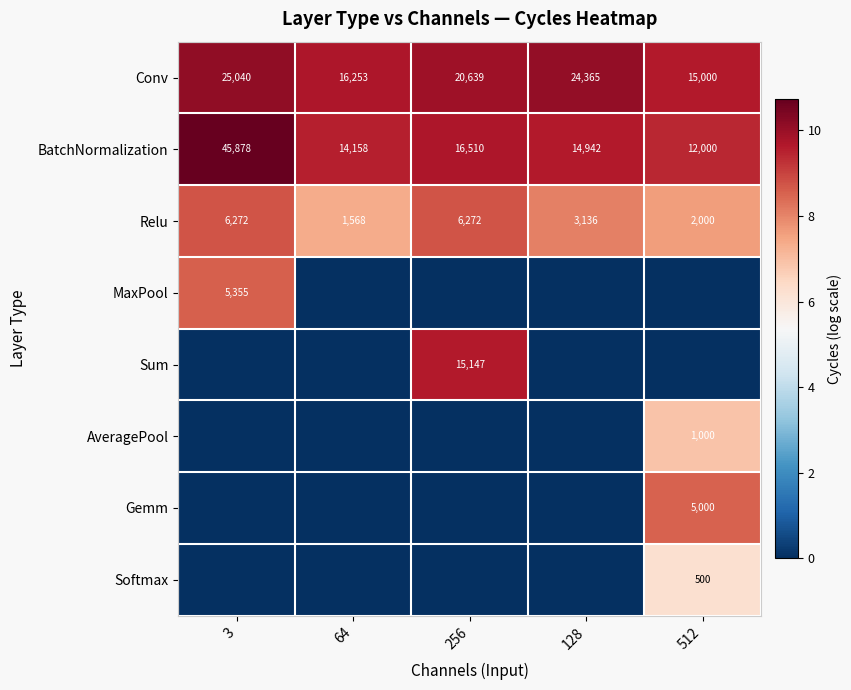

List the labels in order of Conv value, smallest first.

512, 64, 256, 128, 3